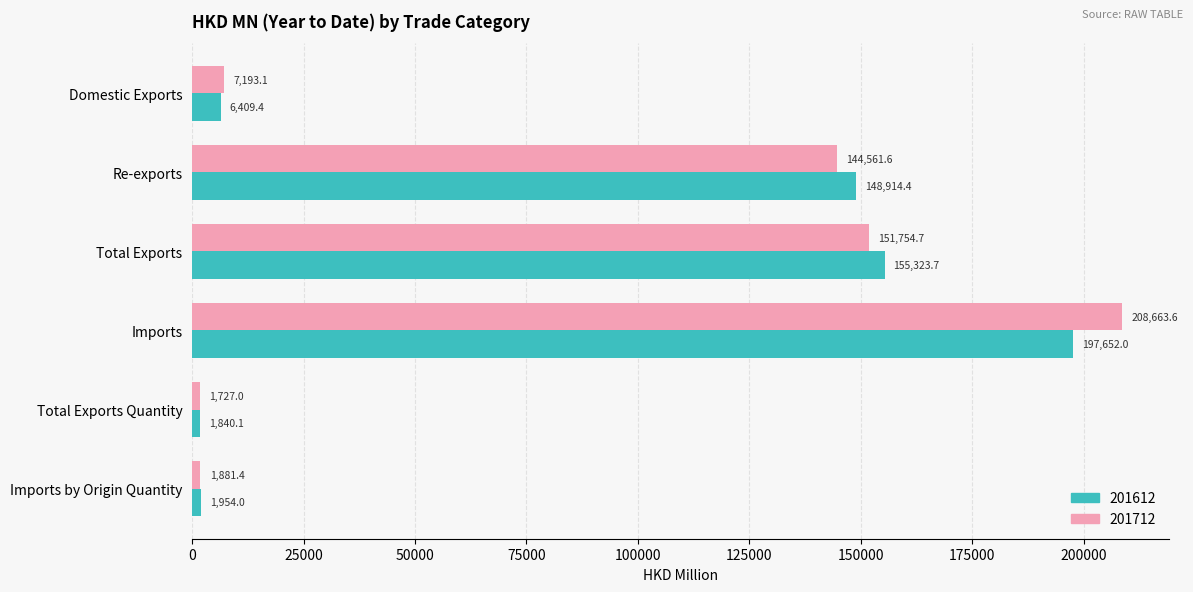

At how many categories does at least one series exceed 16824?

3